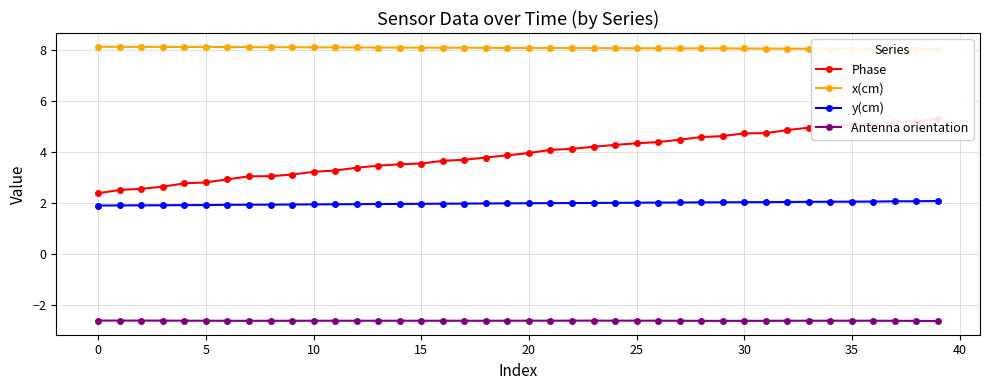

What is the spread (max minus min) of values at 23?

10.7